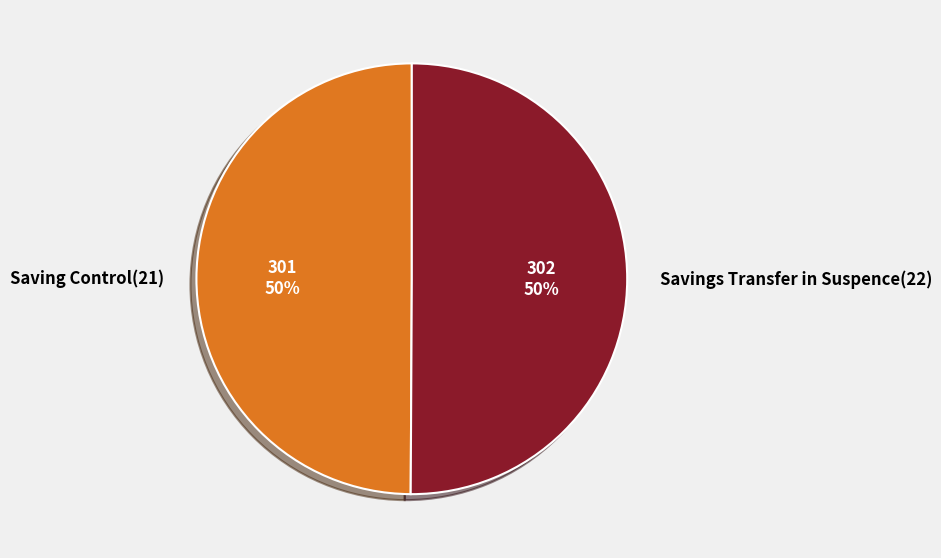

To the nearest percent, what portion does Savings Transfer in Suspence(22) represent?

50%